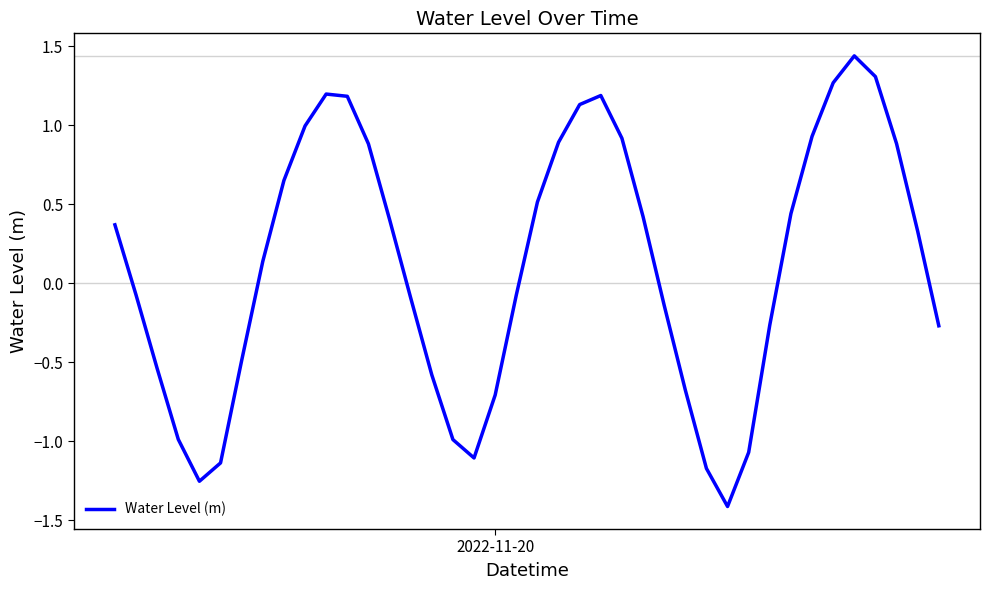

Count the number of categories in the chart.

40